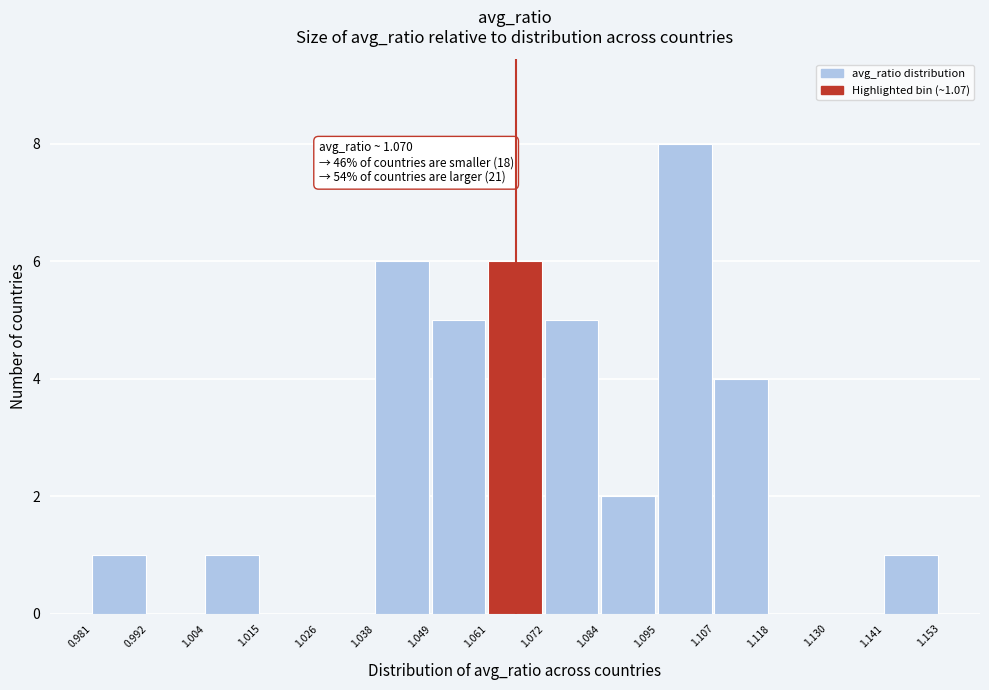

Over which range of the x-axis is the bar tallest?

1.095 to 1.107